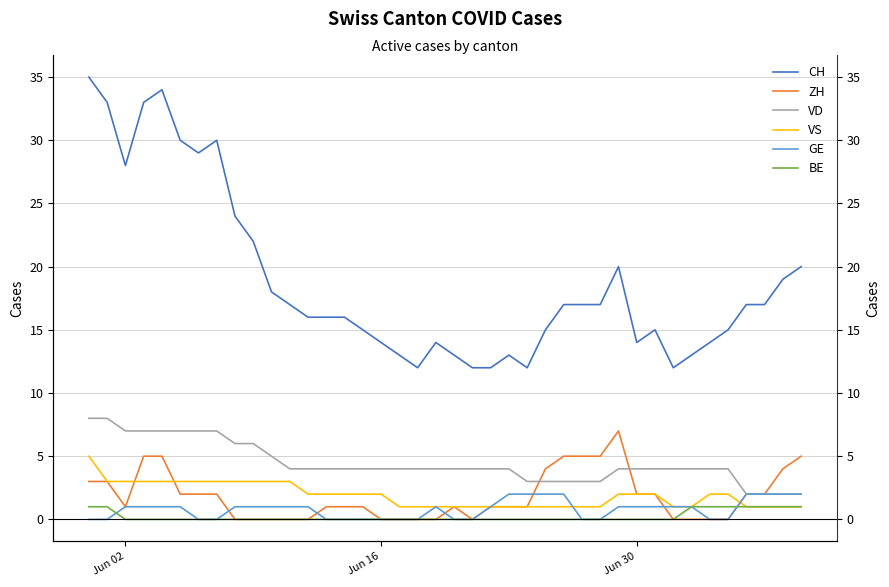

True or false: VD and BE cross at least once.

False